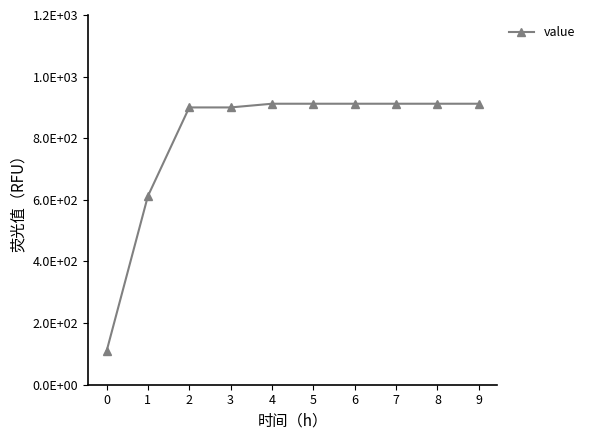

What is the sum of all values?

7992